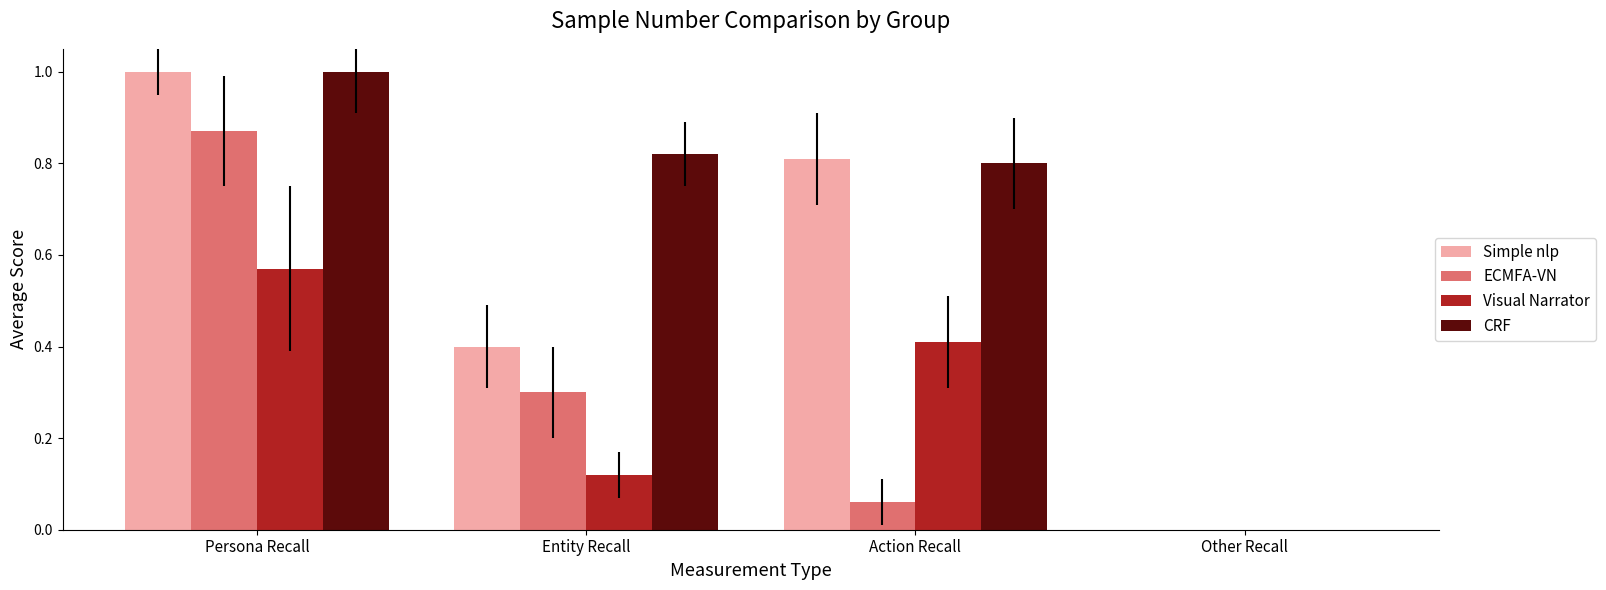

What is the sum of the Simple nlp values at Persona Recall and Entity Recall?

1.4